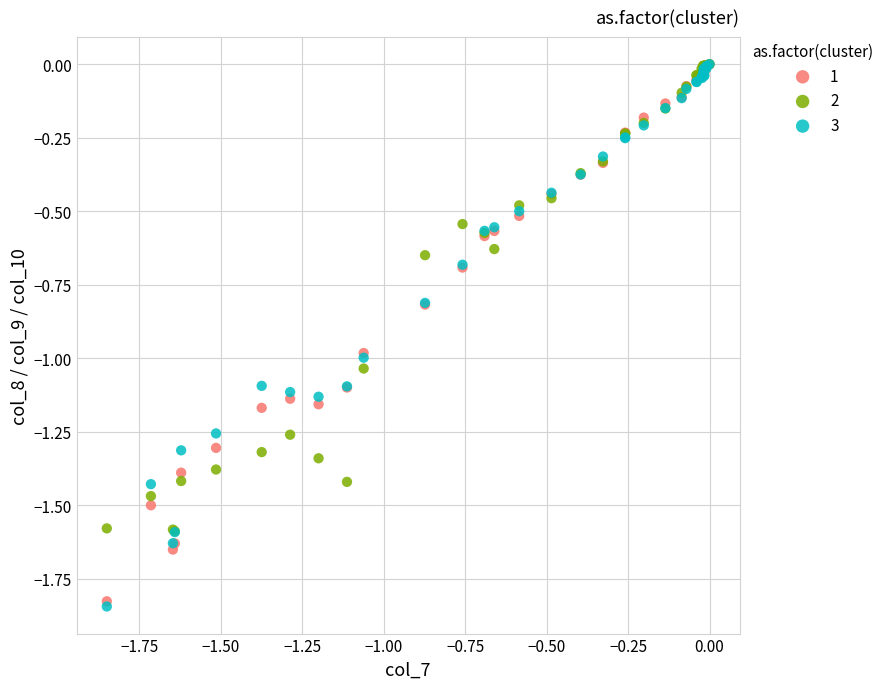

Which series contains the lowest Y value?

3